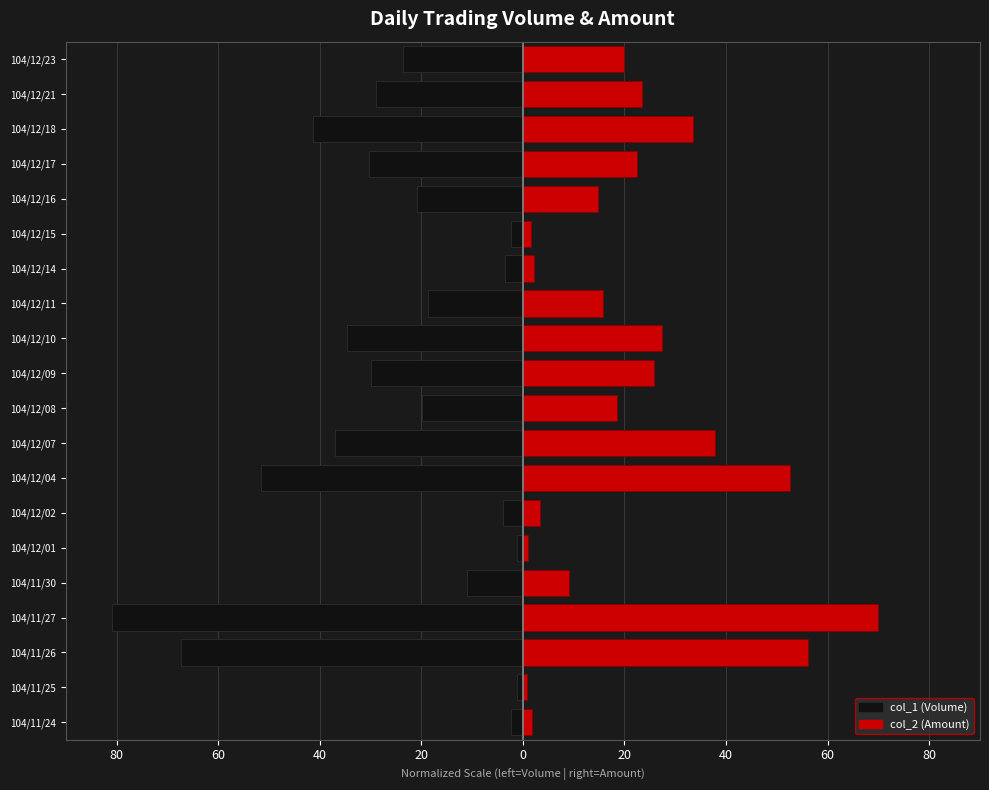

List the series in order of their peak value, lowest first.

col_1 (Volume), col_2 (Amount)